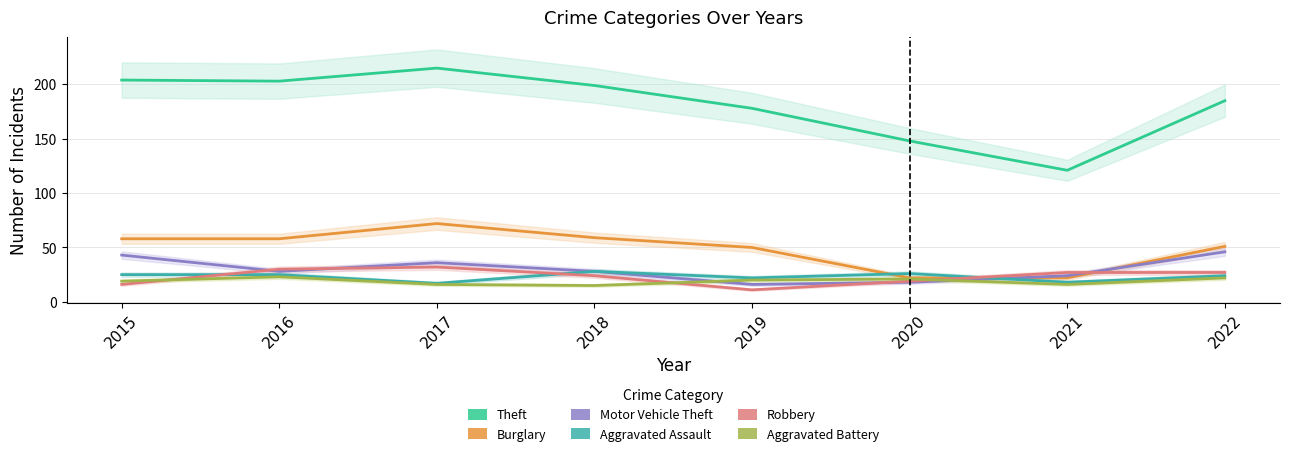

Rank the series at 2018 from highest to lowest value.

Theft, Burglary, Motor Vehicle Theft, Aggravated Assault, Robbery, Aggravated Battery